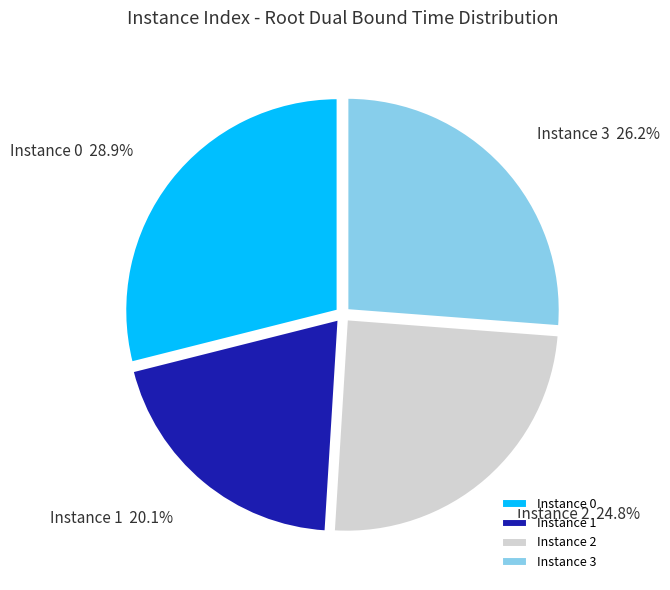

Is Instance 3 the majority of the pie?

No